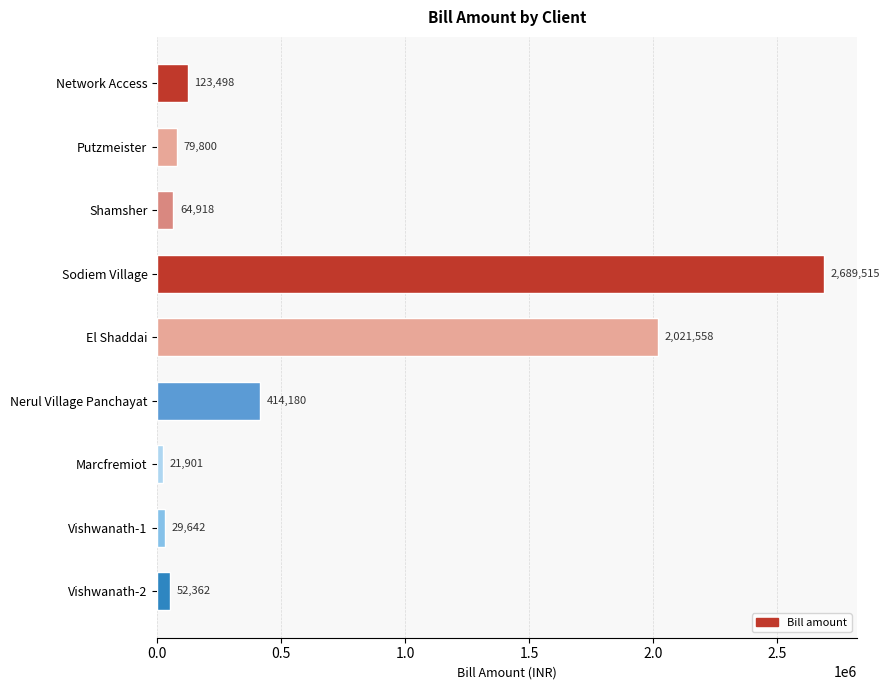

What is the average value?

610819.4